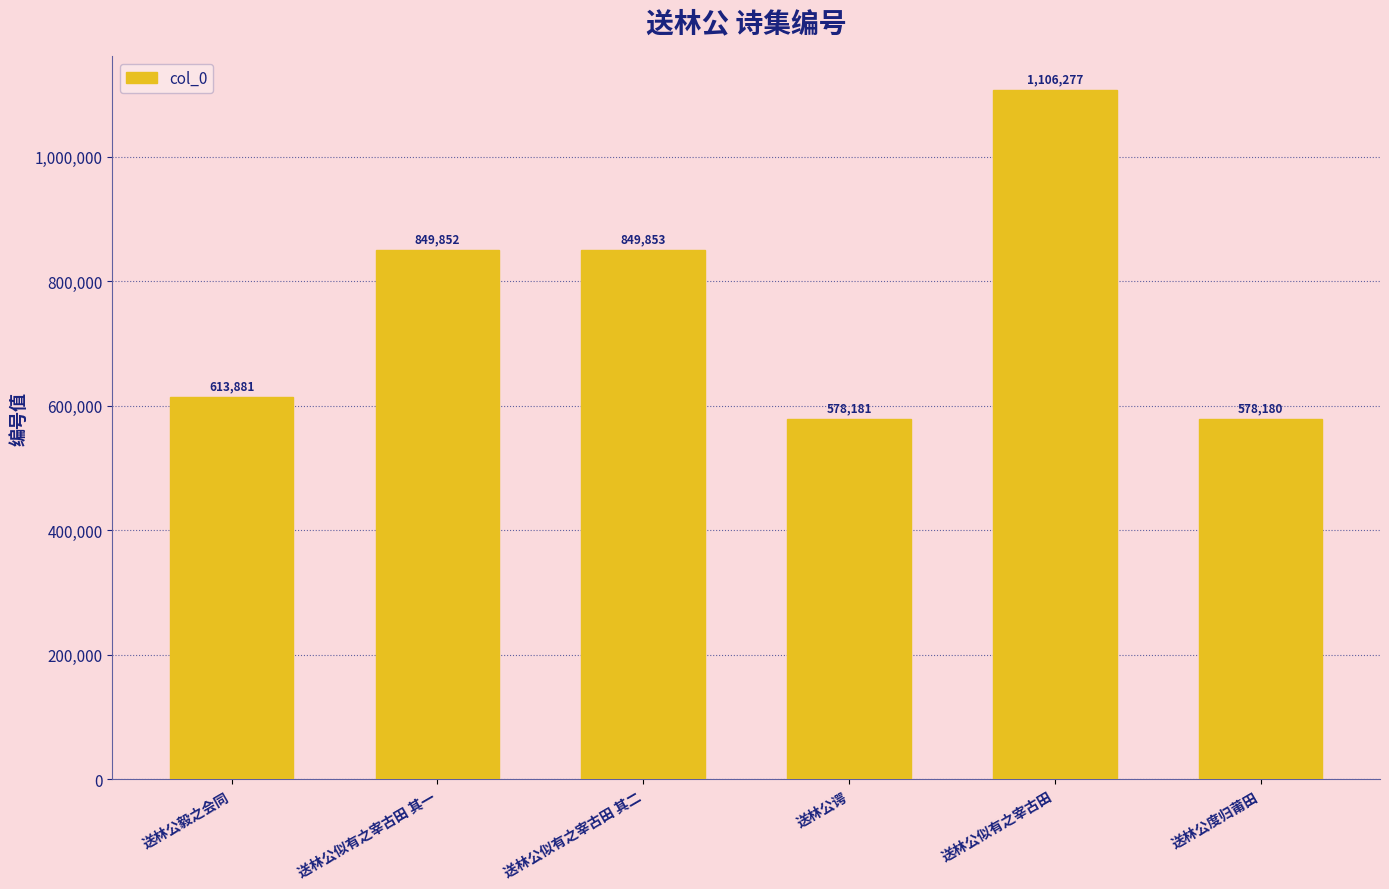

What is the sum of the values at 送林公毅之会同 and 送林公似有之宰古田 其一?

1463733